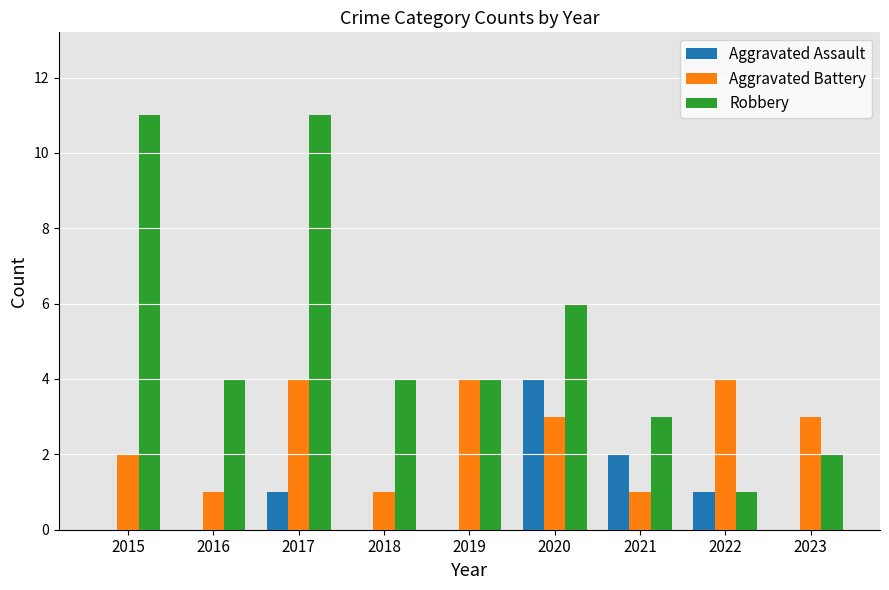

Reading left to right, list all the values displayed in this chart.

Aggravated Assault: 2015=0	2016=0	2017=1	2018=0	2019=0	2020=4	2021=2	2022=1	2023=0
Aggravated Battery: 2015=2	2016=1	2017=4	2018=1	2019=4	2020=3	2021=1	2022=4	2023=3
Robbery: 2015=11	2016=4	2017=11	2018=4	2019=4	2020=6	2021=3	2022=1	2023=2